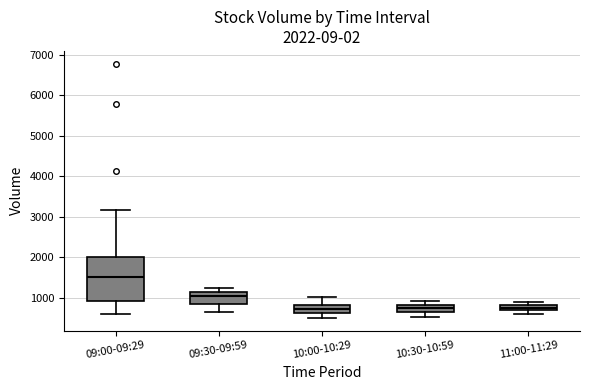

Comparing the boxes themselves (not the whiskers), which one is the tallest?

09:00-09:29